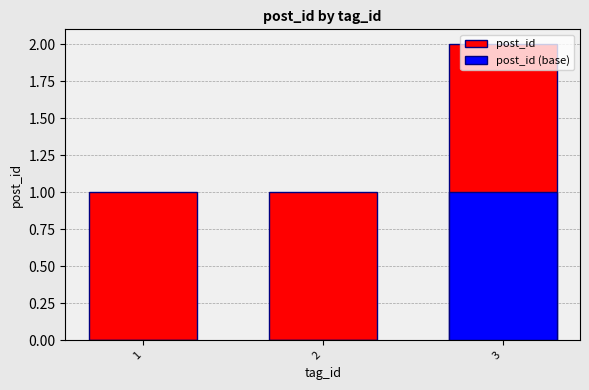

Rank the series by their maximum value, from lowest to highest.

post_id (base), post_id